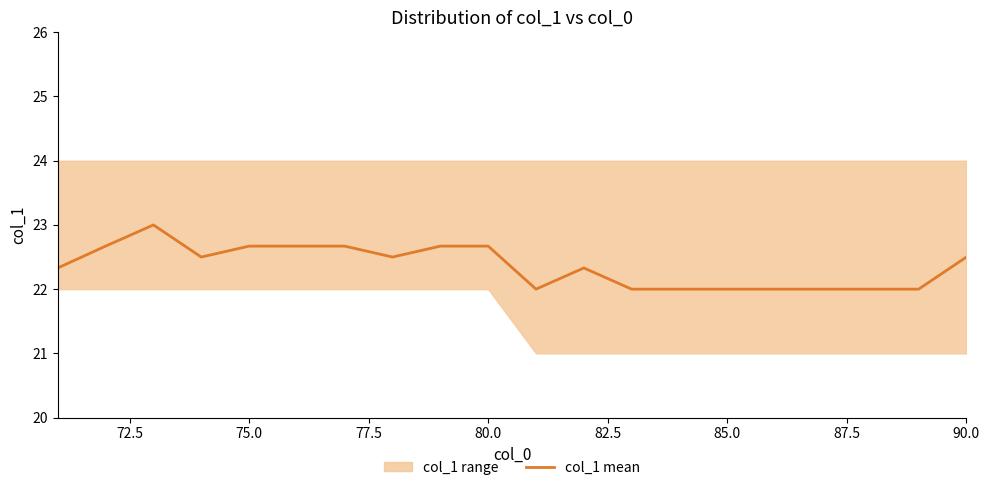

The value of col_1 mean at 85.0 is 22.0. True or false?

True